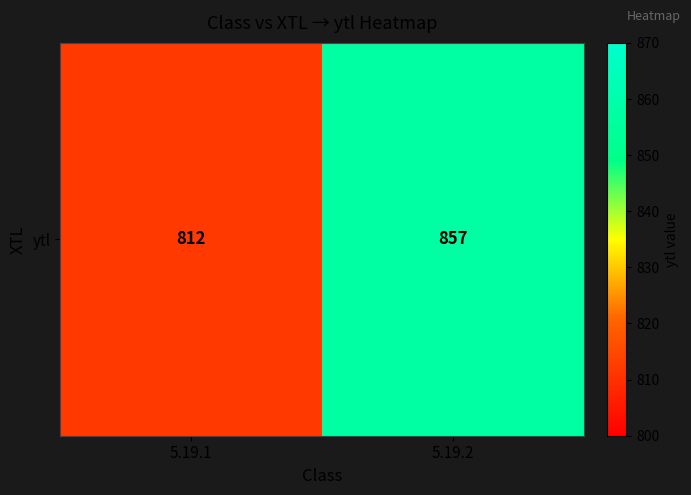

List the labels in order of value, smallest first.

5.19.1, 5.19.2